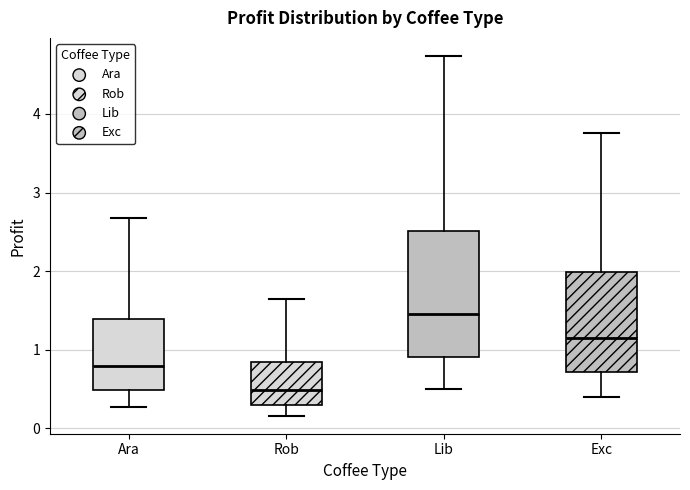

Reading left to right, read every box against the y-axis: the position of its median line, the range the box covers, and the ends of its whiskers. The values are not printed on the chart, so give them approximately, as read against the axis.

Ara: median 0.8, box 0.5 to 1.4, whiskers 0.3 to 2.7
Rob: median 0.5, box 0.3 to 0.8, whiskers 0.2 to 1.6
Lib: median 1.5, box 0.9 to 2.5, whiskers 0.5 to 4.7
Exc: median 1.2, box 0.7 to 2.0, whiskers 0.4 to 3.8